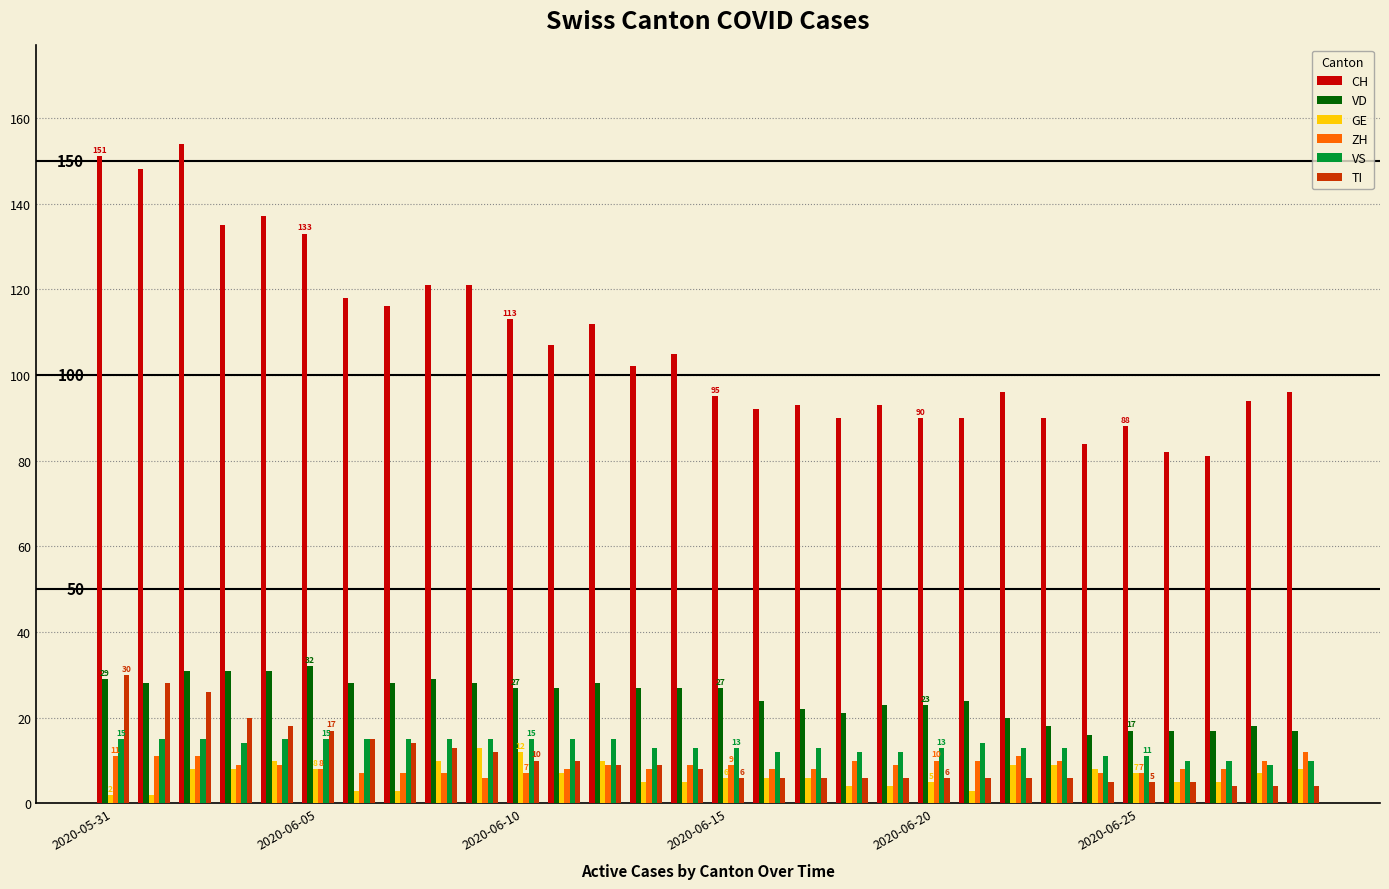

What is the difference between the maximum and minimum values in the GE series?

11